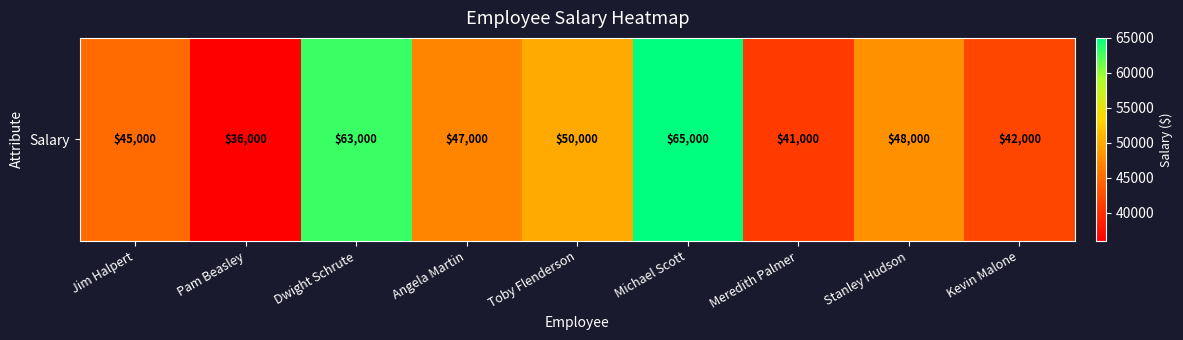

List the labels in order of value, largest first.

Michael Scott, Dwight Schrute, Toby Flenderson, Stanley Hudson, Angela Martin, Jim Halpert, Kevin Malone, Meredith Palmer, Pam Beasley